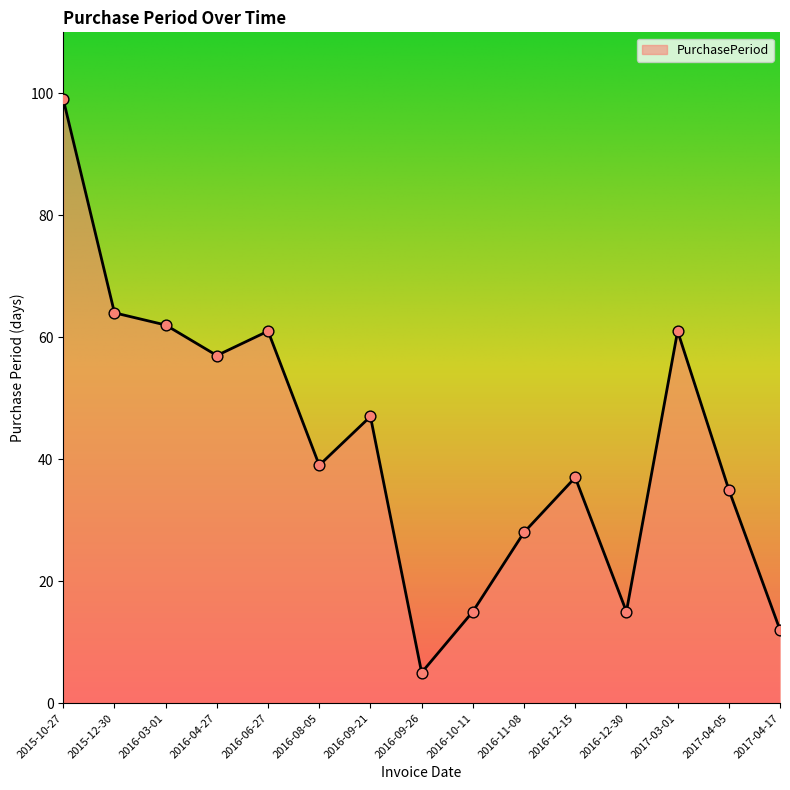

What is the change in value from 2016-06-27 to 2016-11-08?

-33